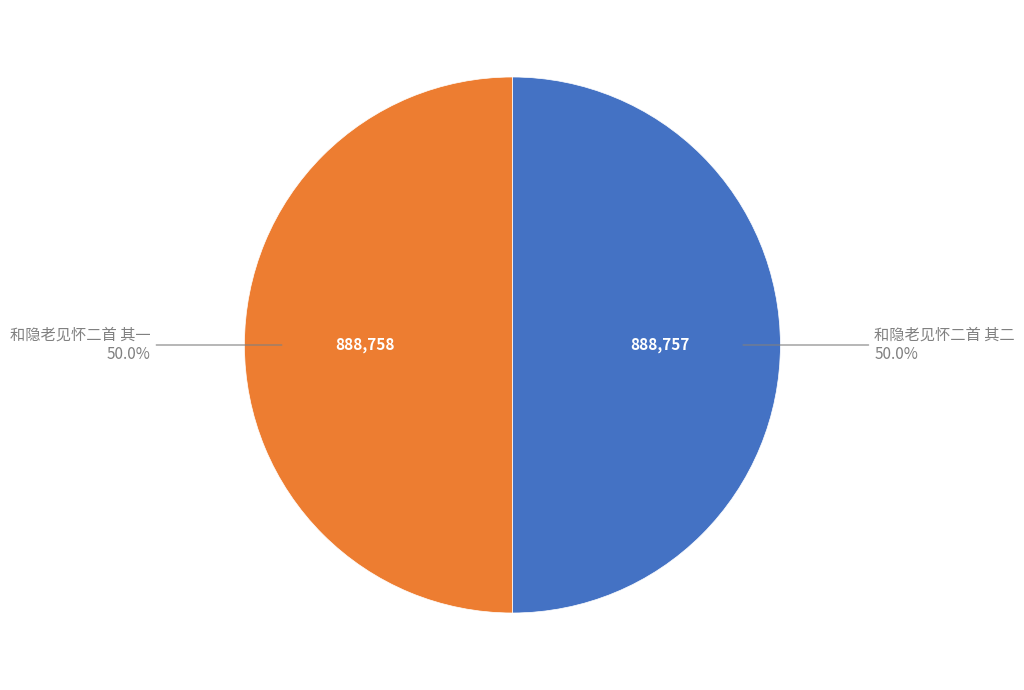

What is the ratio of the value at 和隐老见怀二首 其一 to the value at 和隐老见怀二首 其二?

1.0